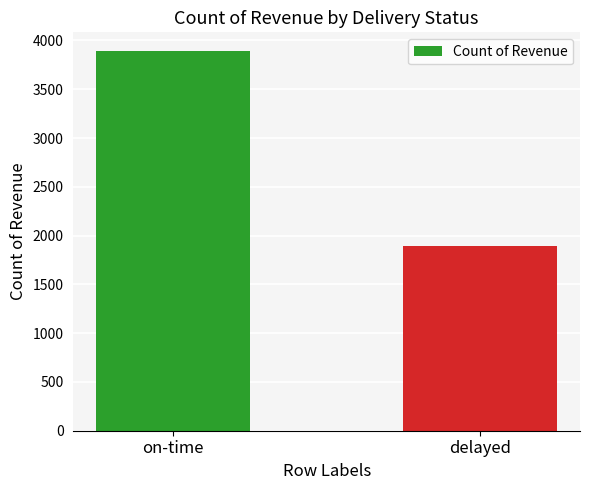

How many values are below 3889?

1